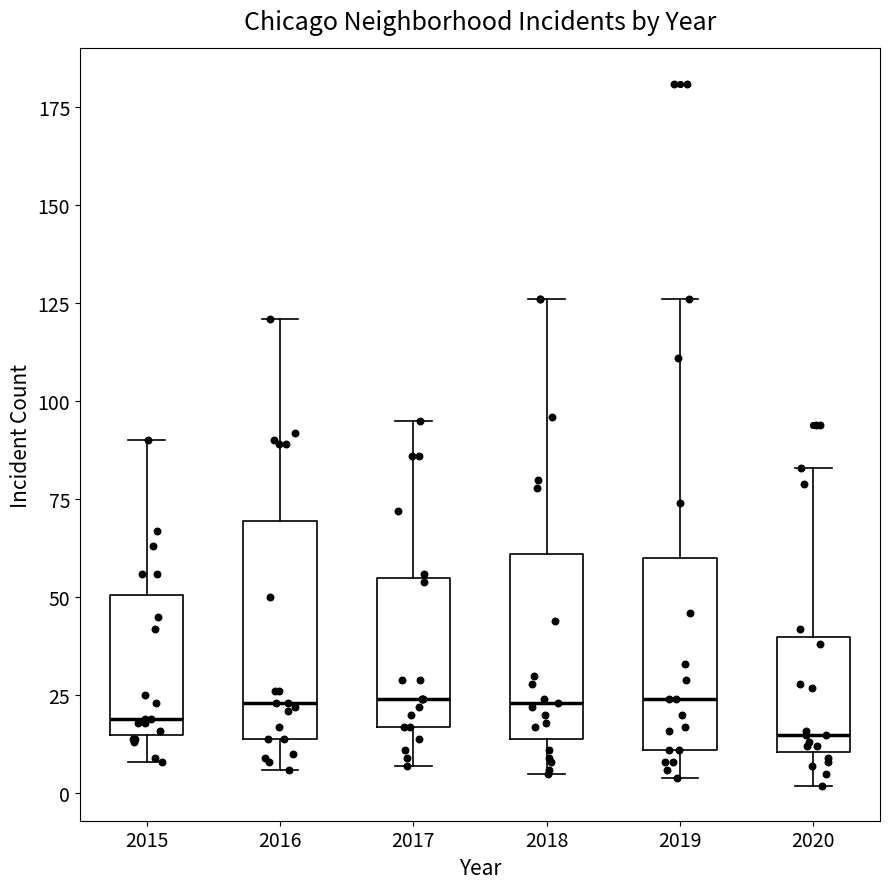

Where is the upper edge of the box at x = 2020 on the y-axis? The values are not printed on the chart, so give them approximately, as read against the axis.

40